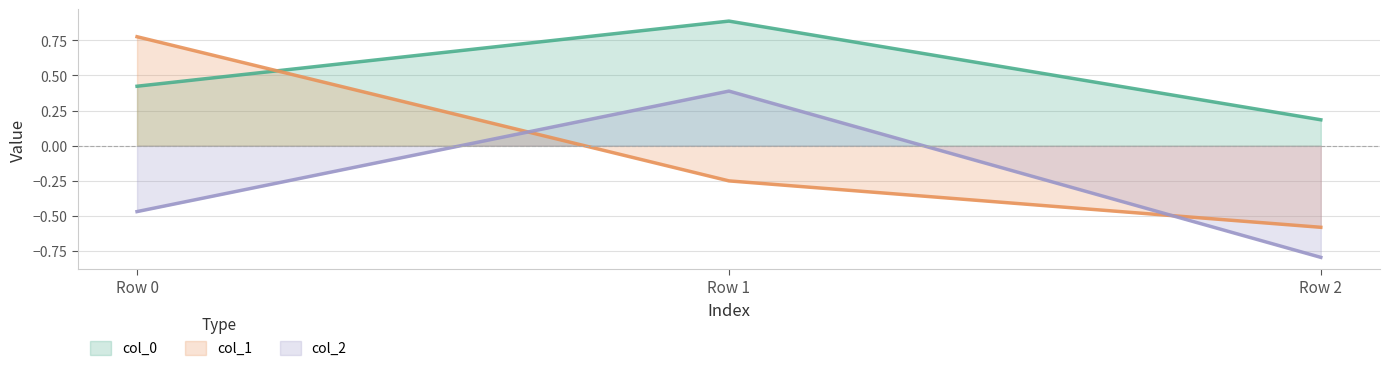

How many data points in col_2 are less than 0?

2